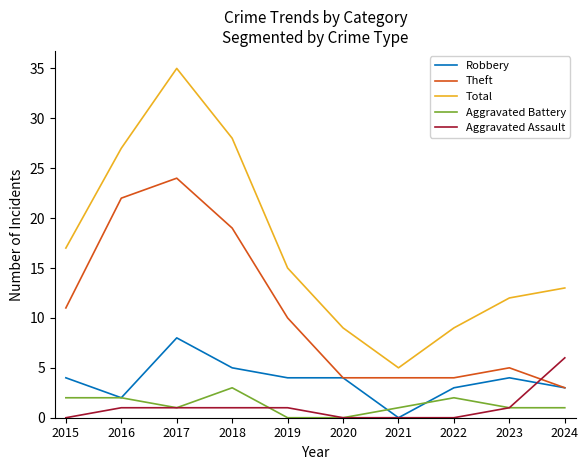

Where is the first local minimum for Robbery?

2016